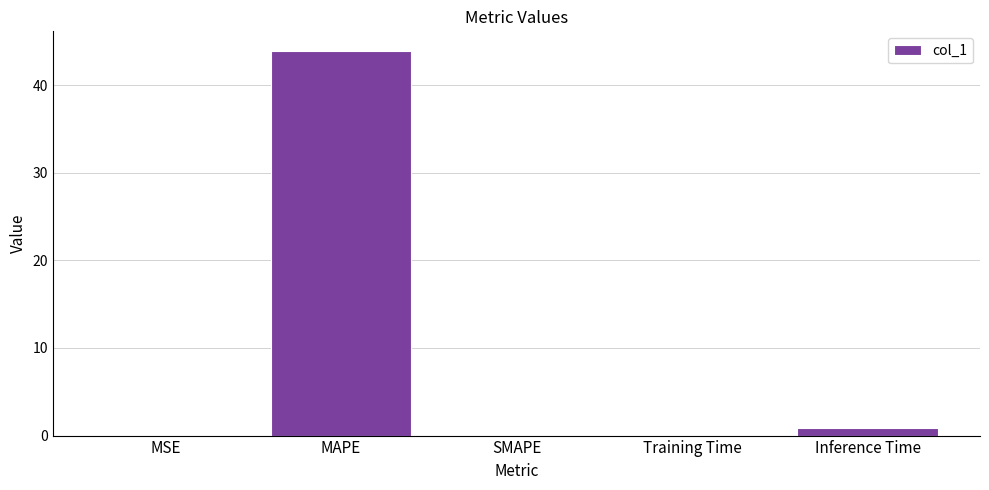

What is the sum of all values?

45.0